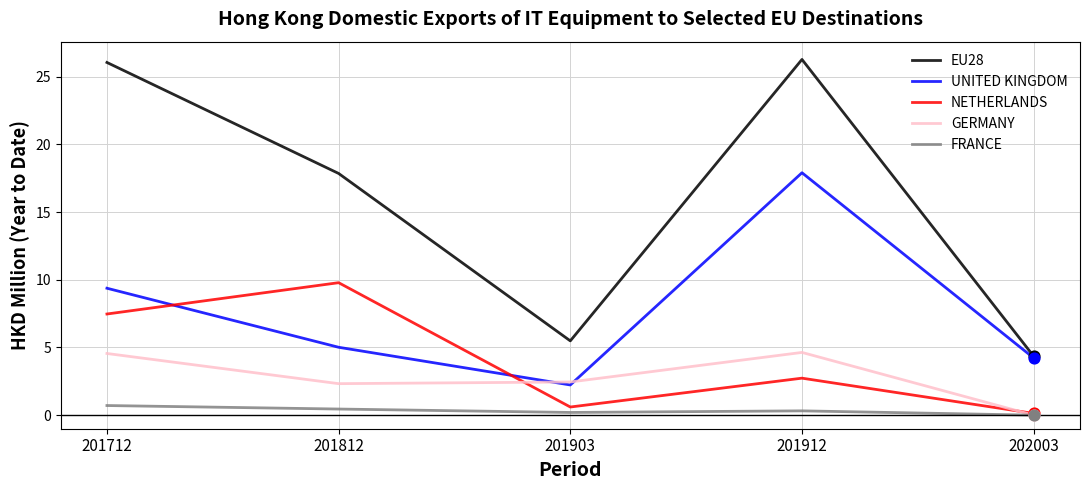

Is the value of EU28 at 201812 greater than the value of FRANCE at 201903?

Yes